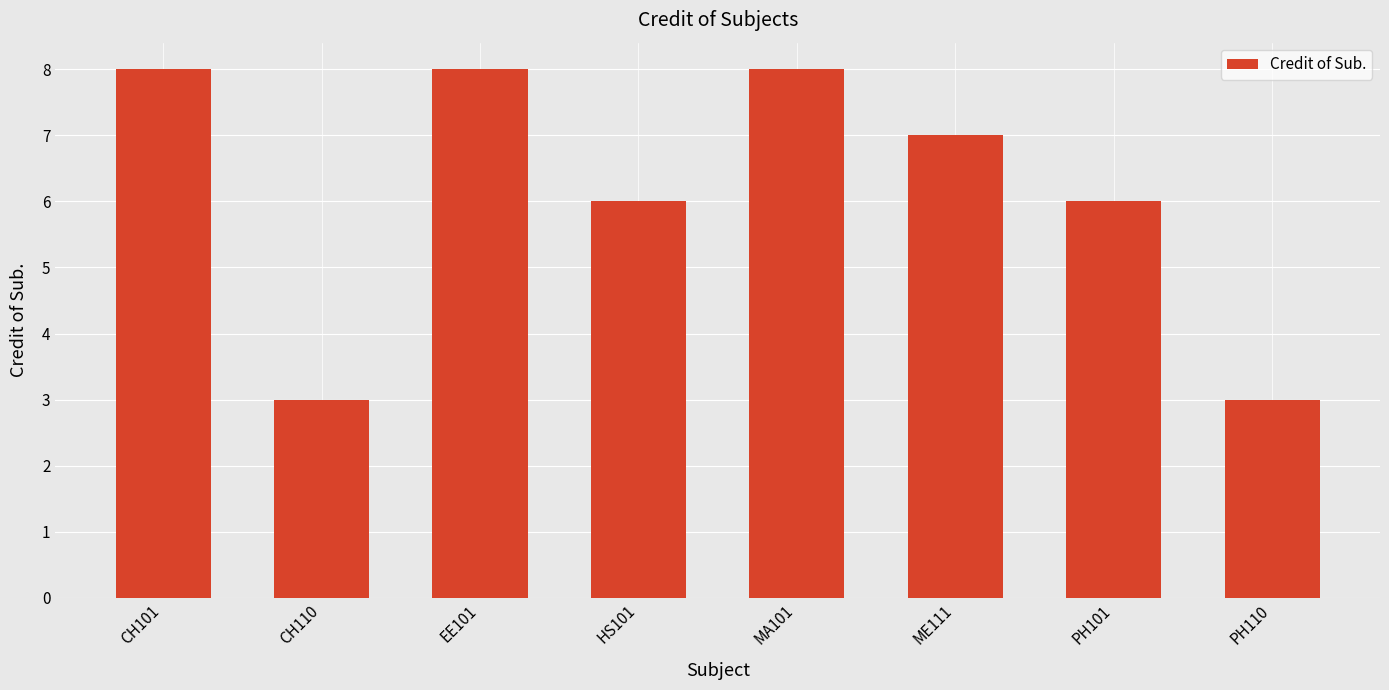

What is the maximum value shown in the chart?

8